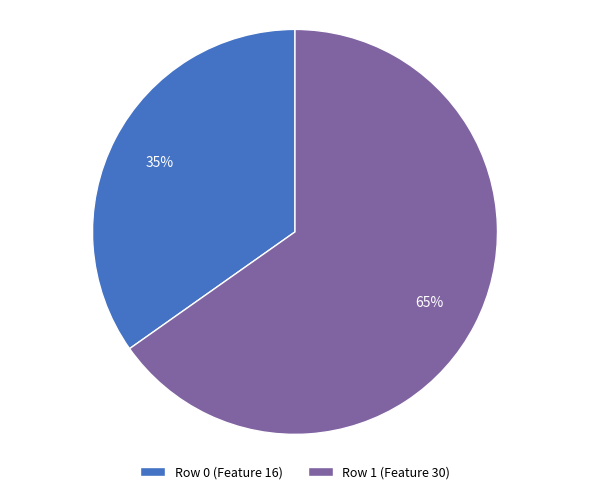

True or false: Row 1 (Feature 30) accounts for 78% of the total.

False